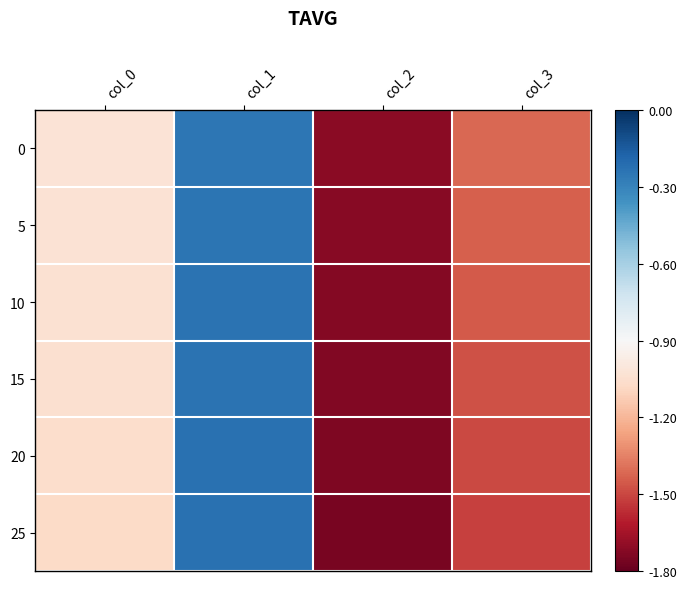

At how many categories does at least one series exceed -1?

1